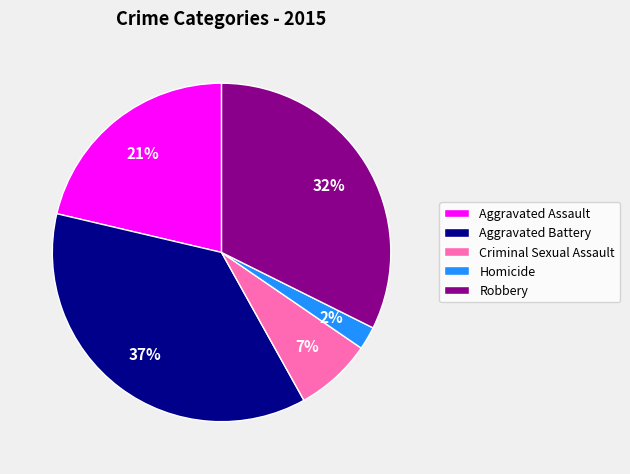

To the nearest percent, what percentage of the pie is Robbery?

32%